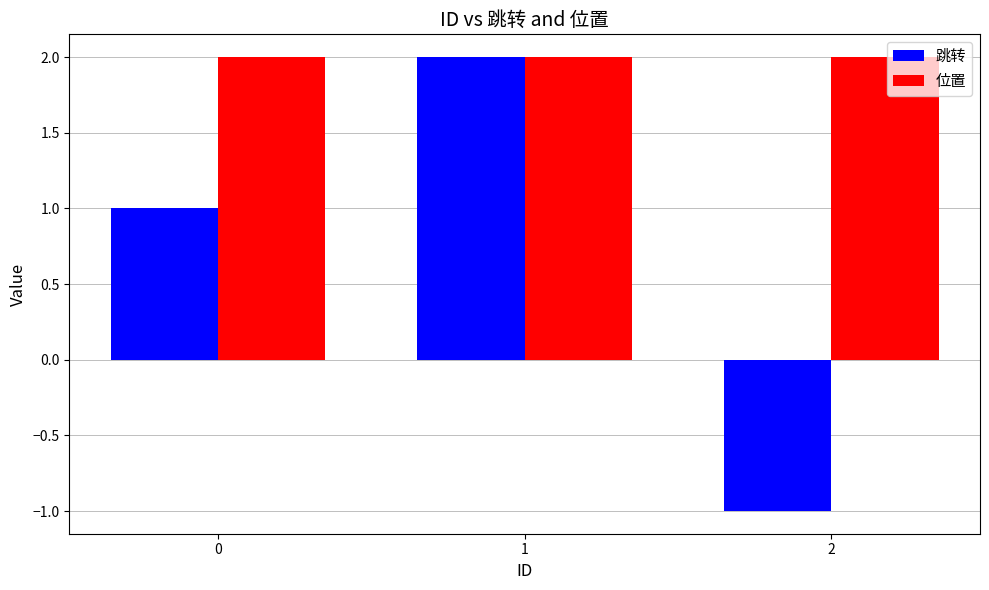

What is the minimum value shown in the chart?

-1